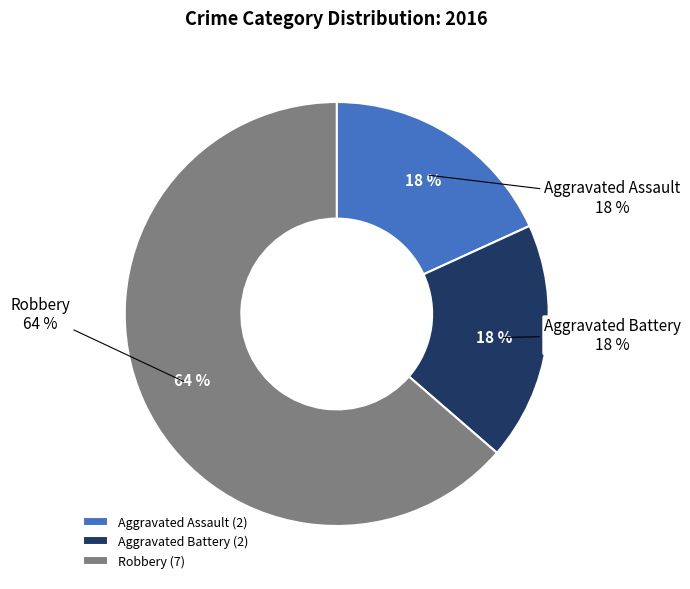

Is there any slice that represents more than half of the pie?

Yes